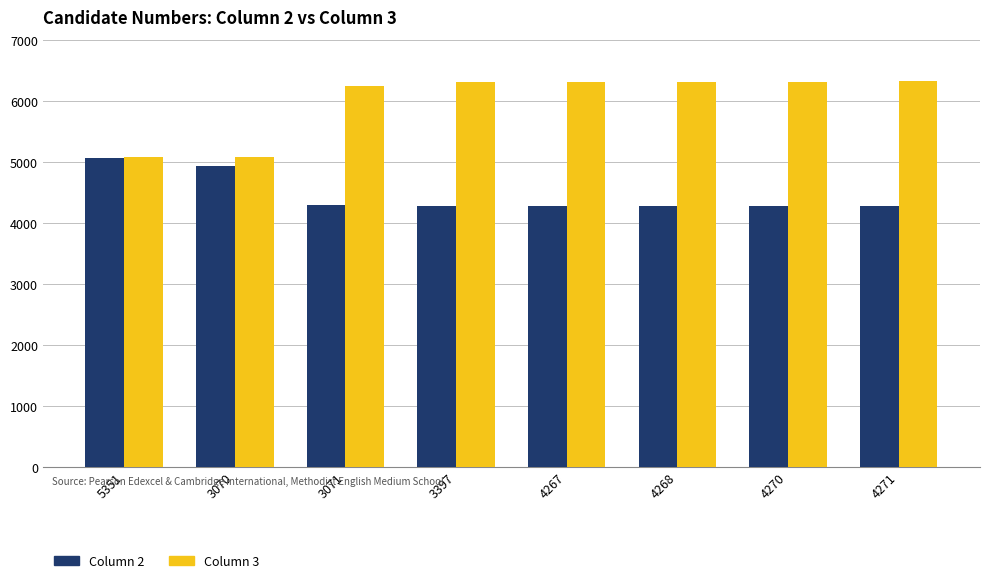

What is the label of the 3rd bar from the left?

3071